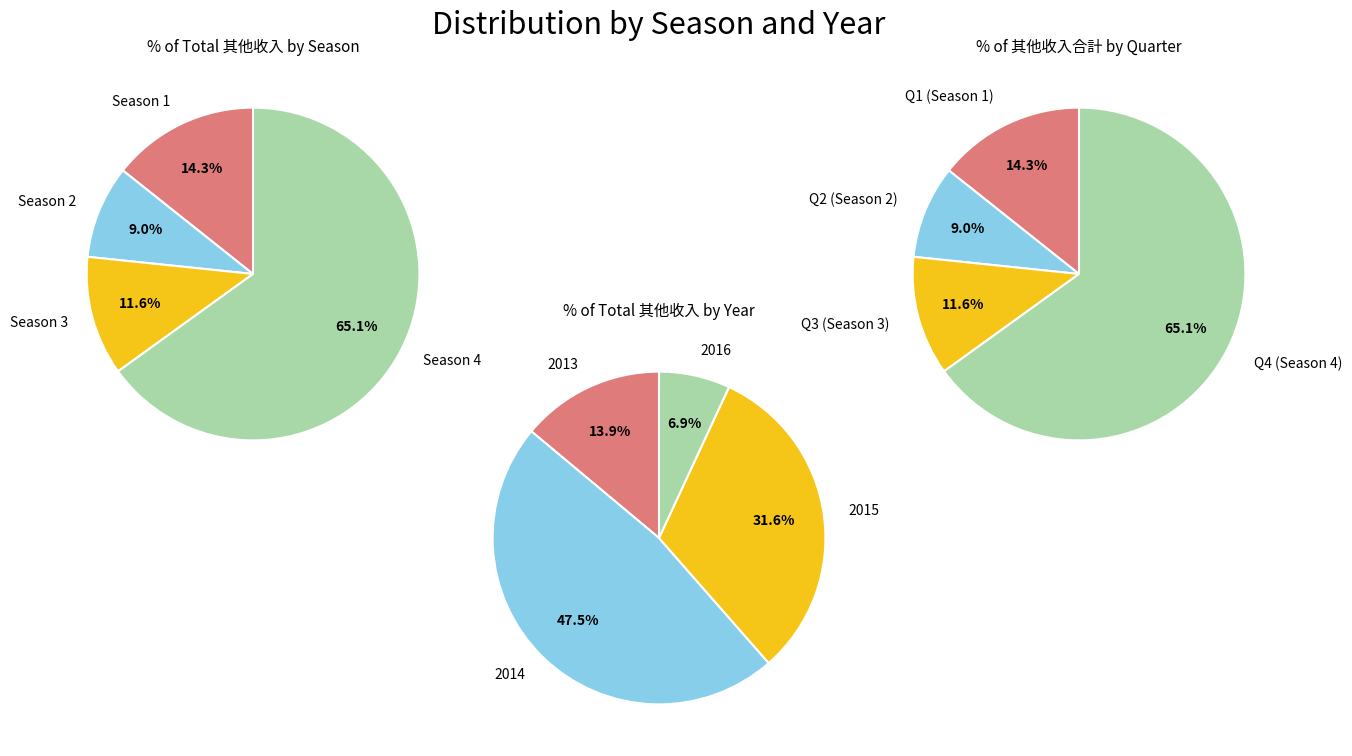

Does 2 represent more than half of the total?

No